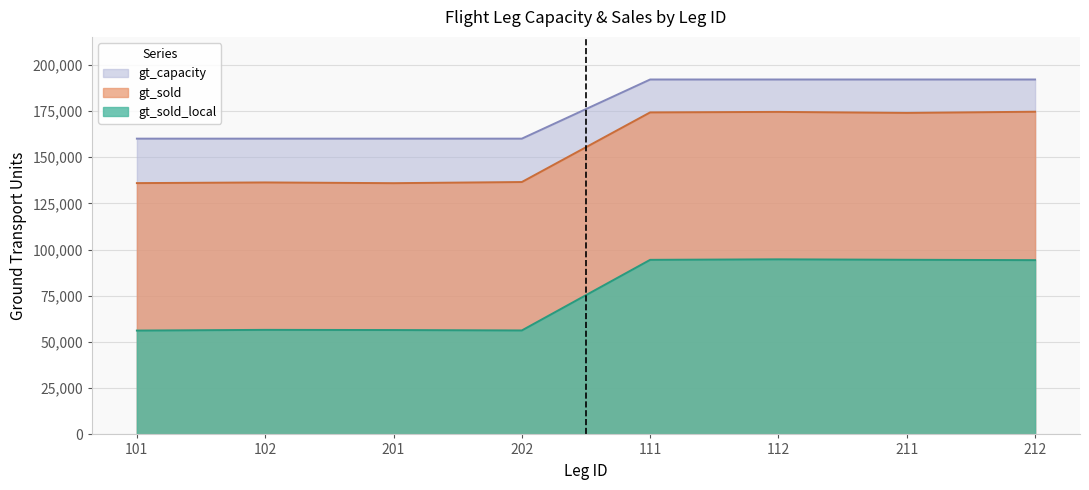

What is the difference between the second highest and second lowest values in the gt_sold series?

38523